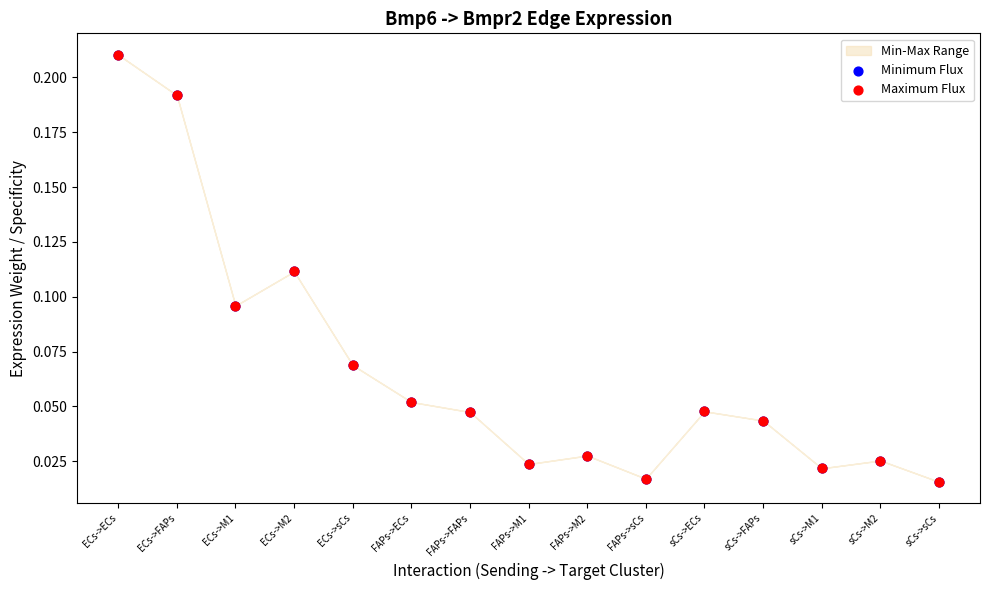

Which series has the largest Y range (max minus min)?

Minimum Flux